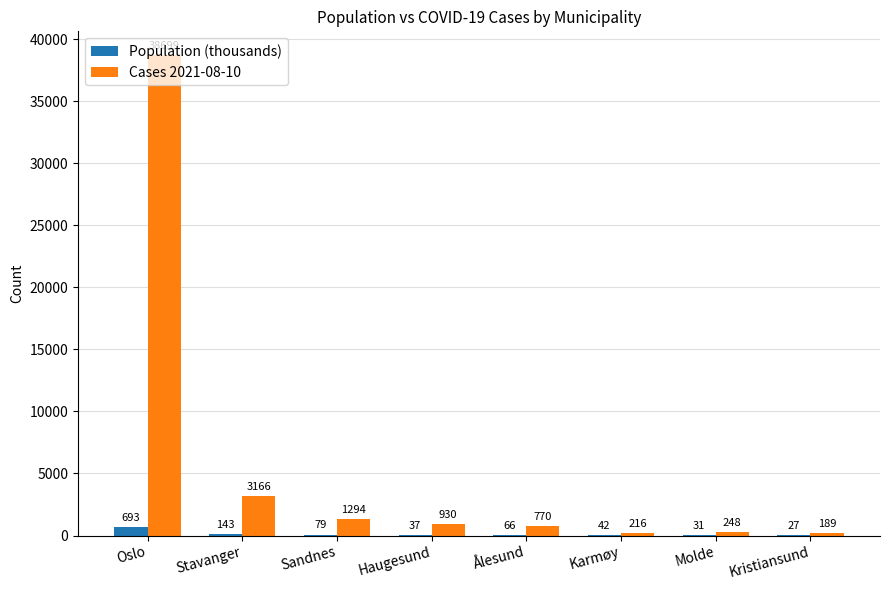

True or false: Population (thousands) has a value of 143 at Stavanger.

True